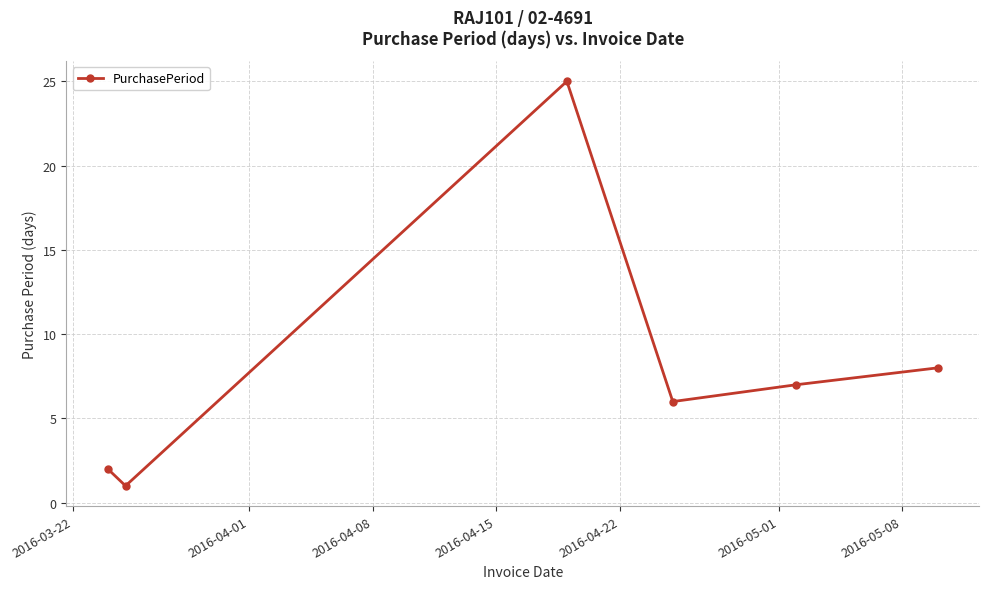

What is the average value?

8